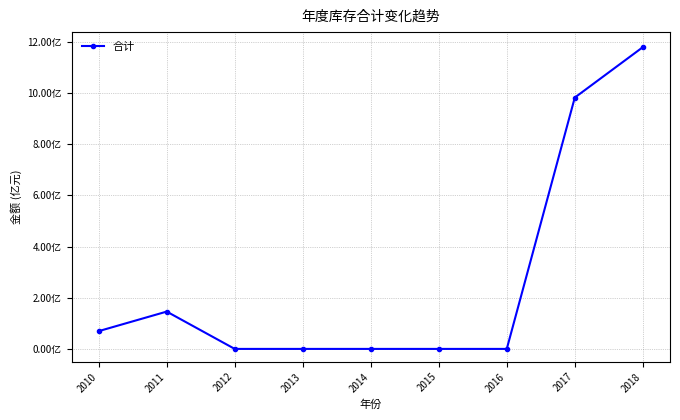

Reading left to right, transcribe all the data shown in this chart.

69577424.1	145953013.3	0.0	0.0	0.0	0.0	0.0	982816157.4	1179835774.0